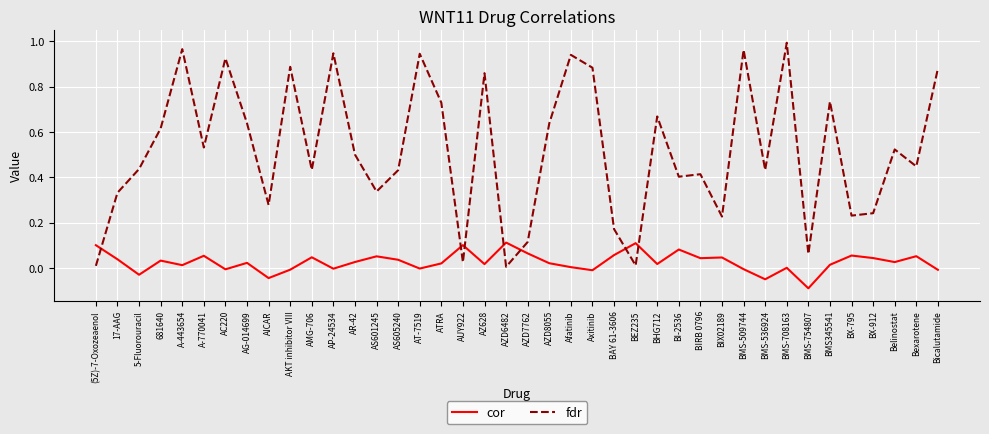

In cor, how many points are lower than both neighbors (excluding endpoints)?

13